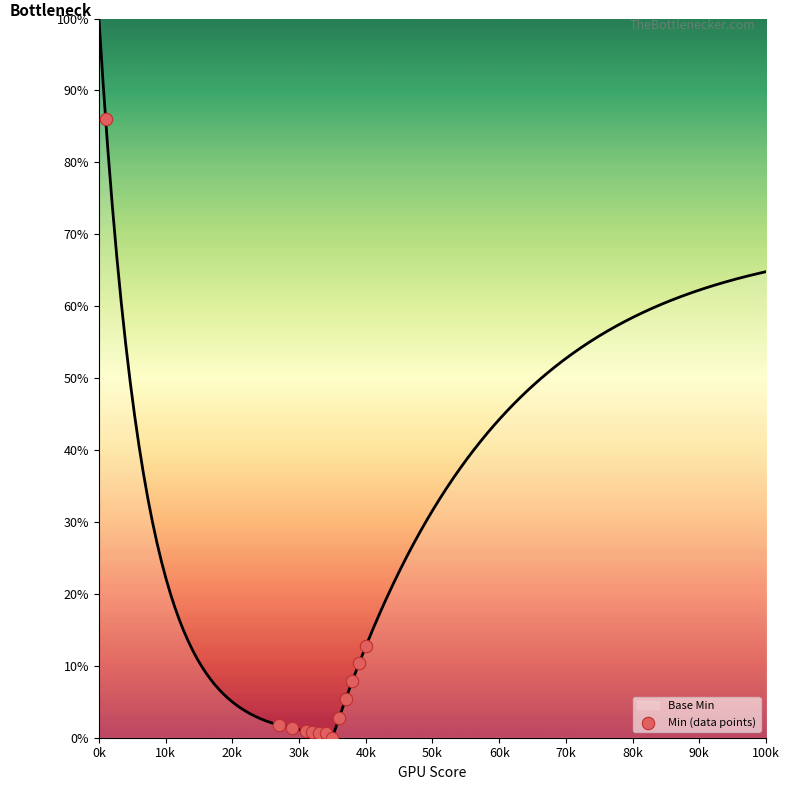

What is the maximum value for Base Min?

100.0